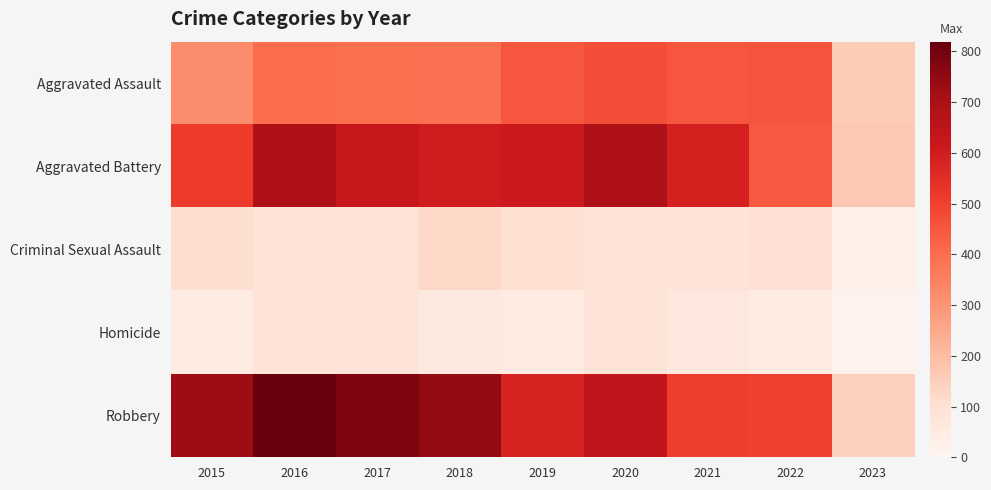

Which series has the largest total across all categories?

Robbery